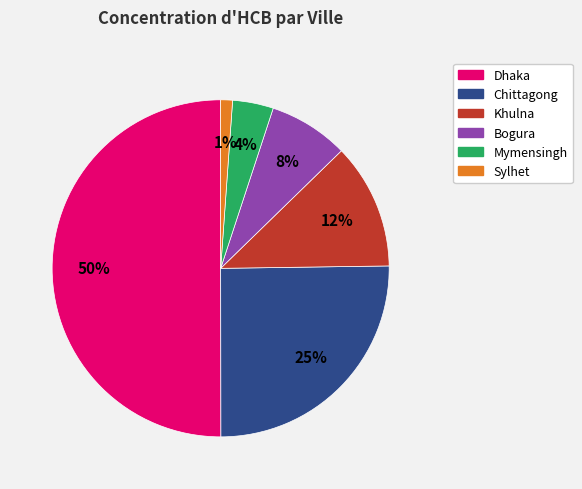

Which category accounts for the majority?

Dhaka